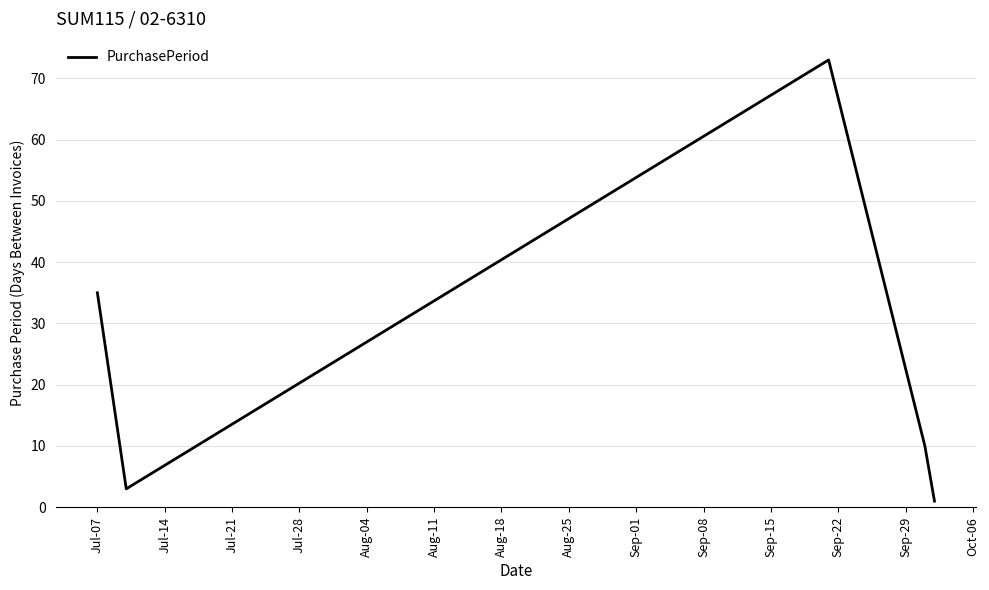

What is the difference between the maximum and minimum values?

72